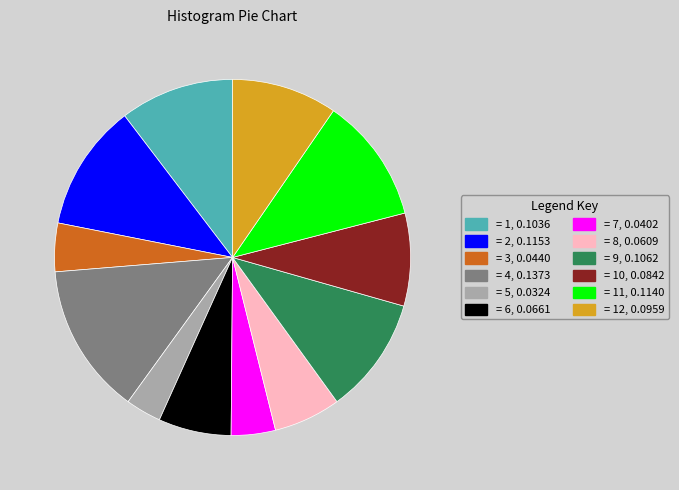

Approximately how many times larger is the value at = 9, 0.1062 compared to = 8, 0.0609?

1.7